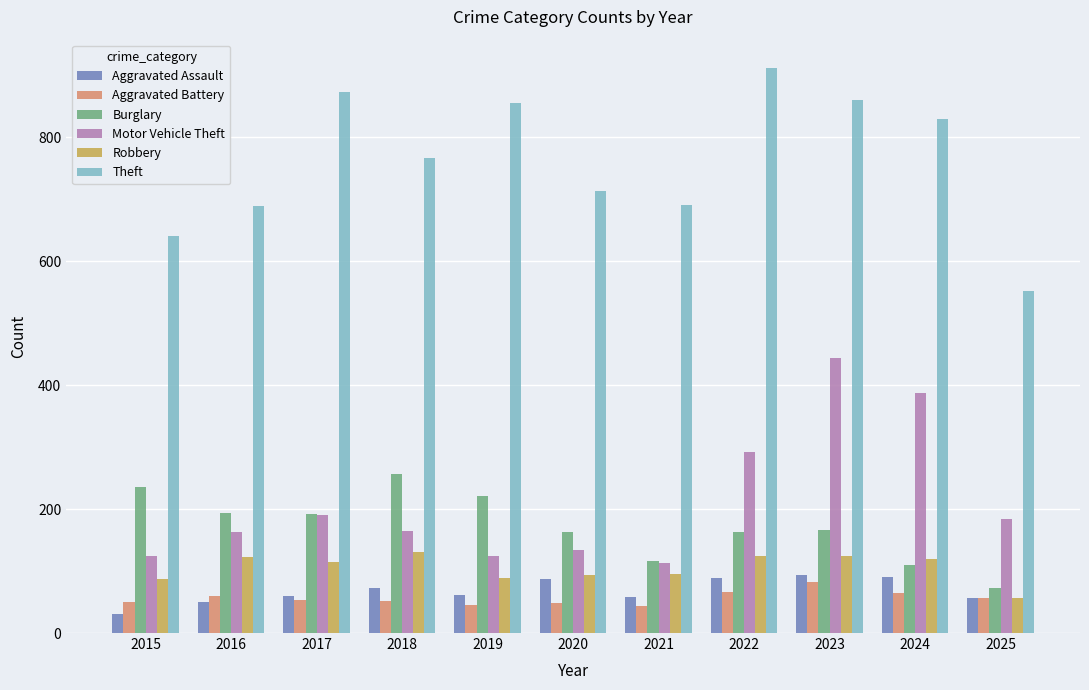

Which category has the highest value across all series?

2022